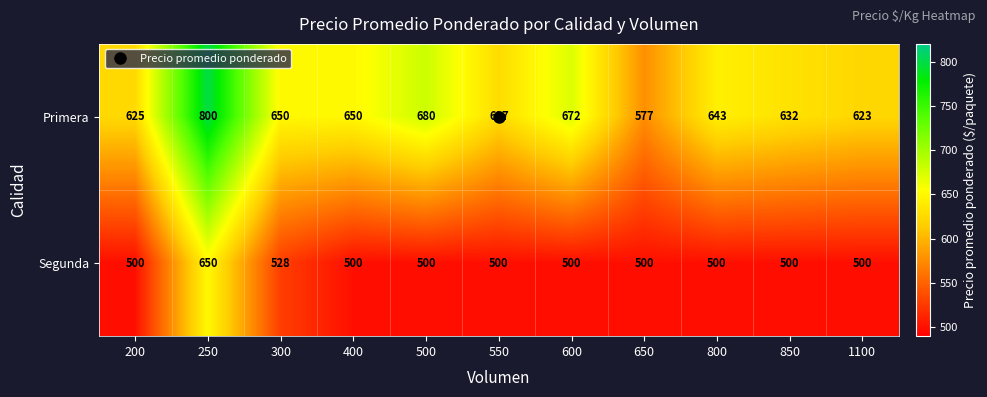

Which series has the largest range (max minus min)?

Primera